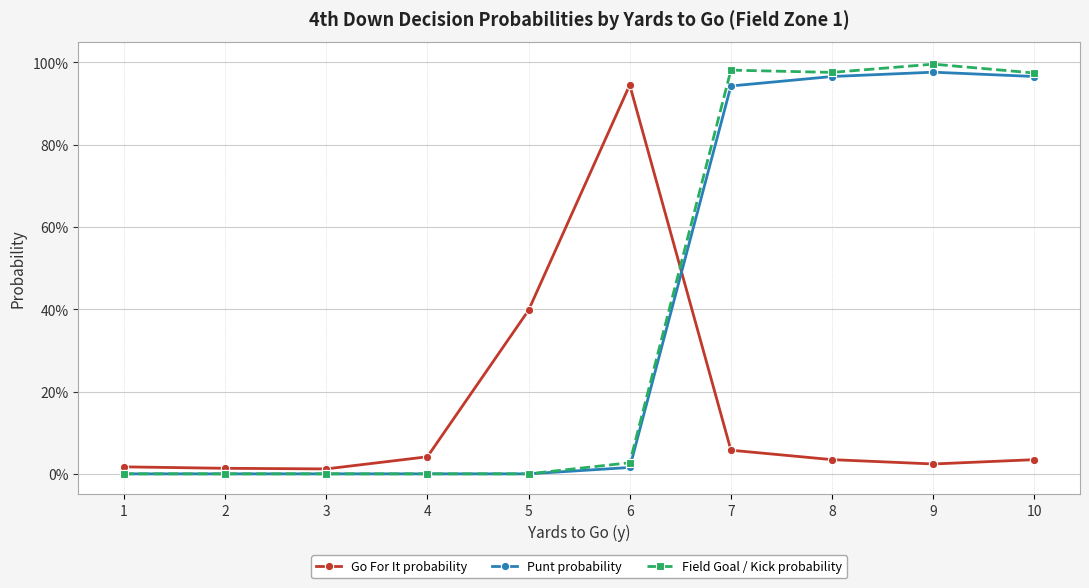

What are all the series names shown in the legend?

Go For It probability, Punt probability, Field Goal / Kick probability